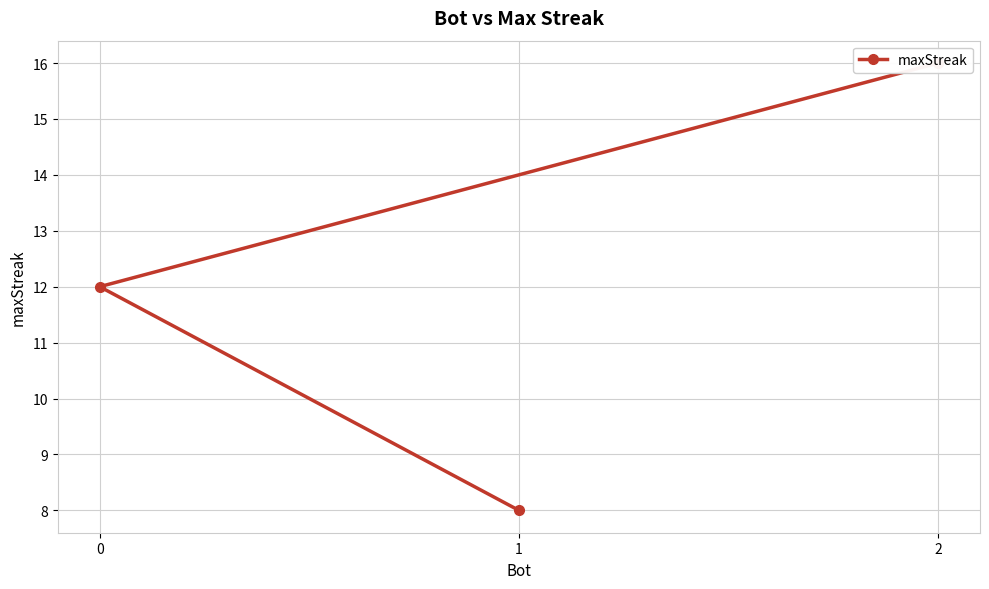

What is the sum of all values?

36